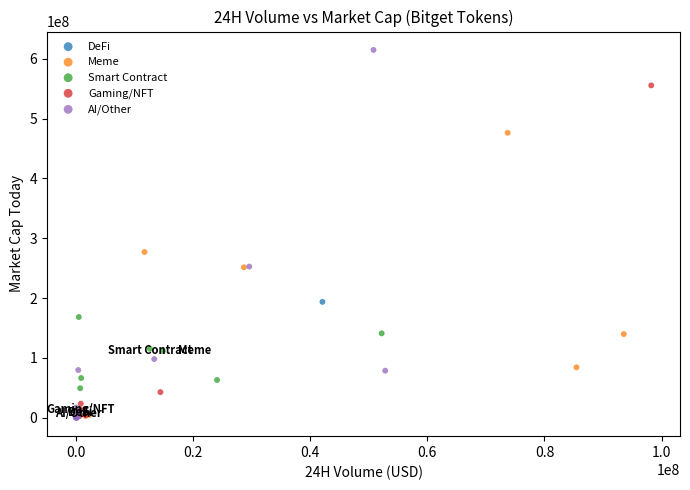

Which series contains the highest Y value?

AI/Other